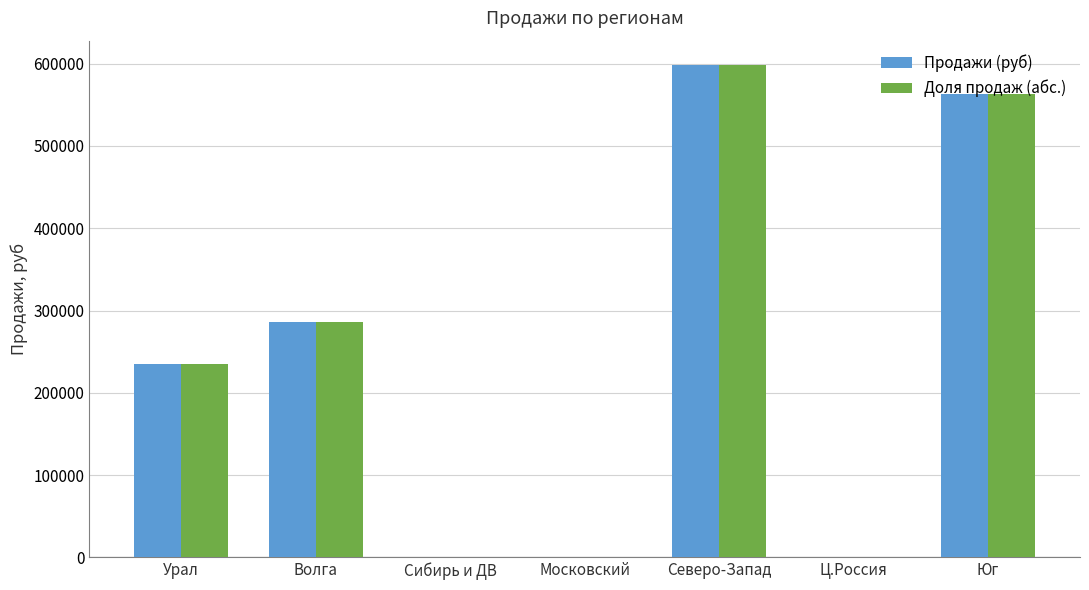

What is the average value of the Доля продаж (абс.) series?

240371.0